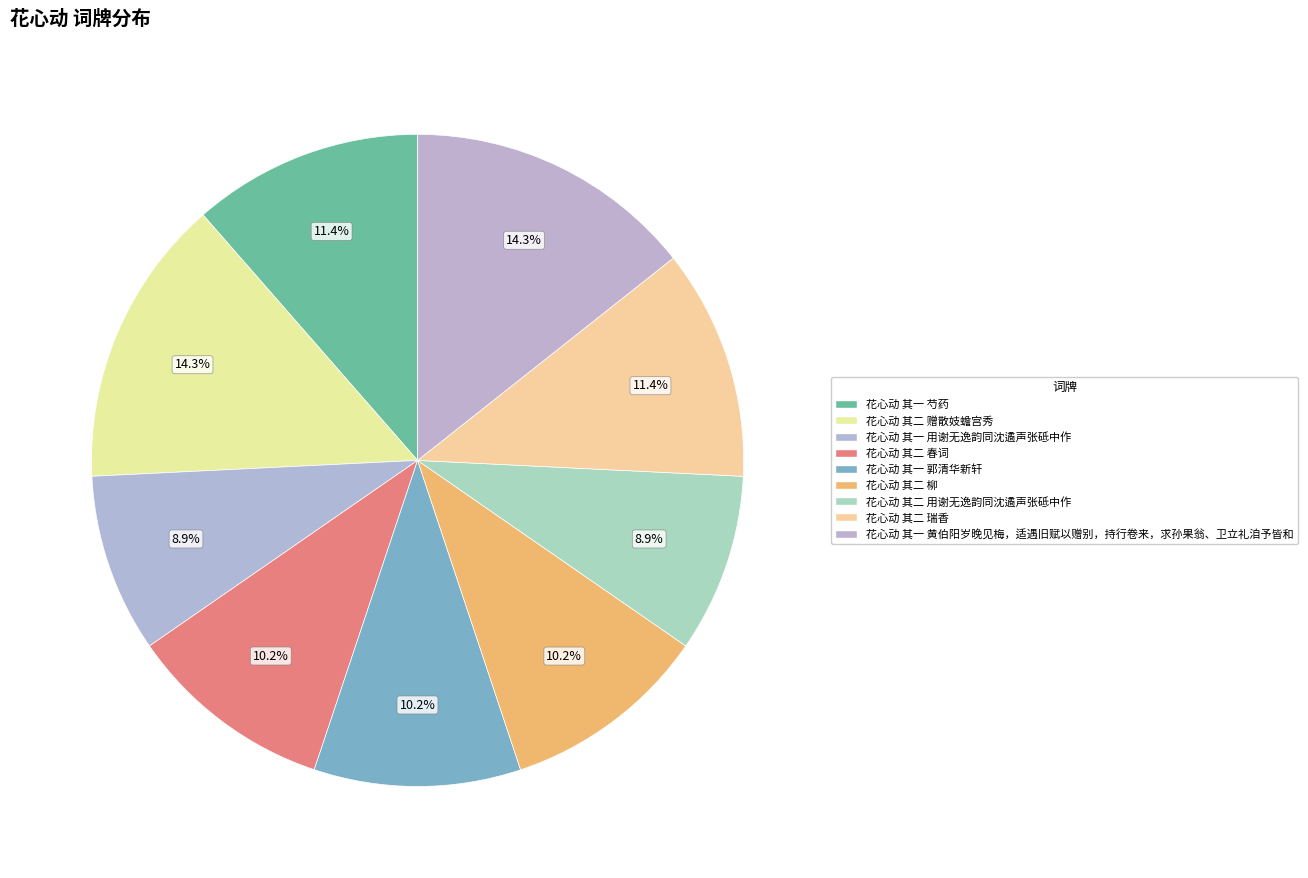

What is the ratio of the value at 花心动 其一 郭清华新轩 to the value at 花心动 其一 芍药?

0.9